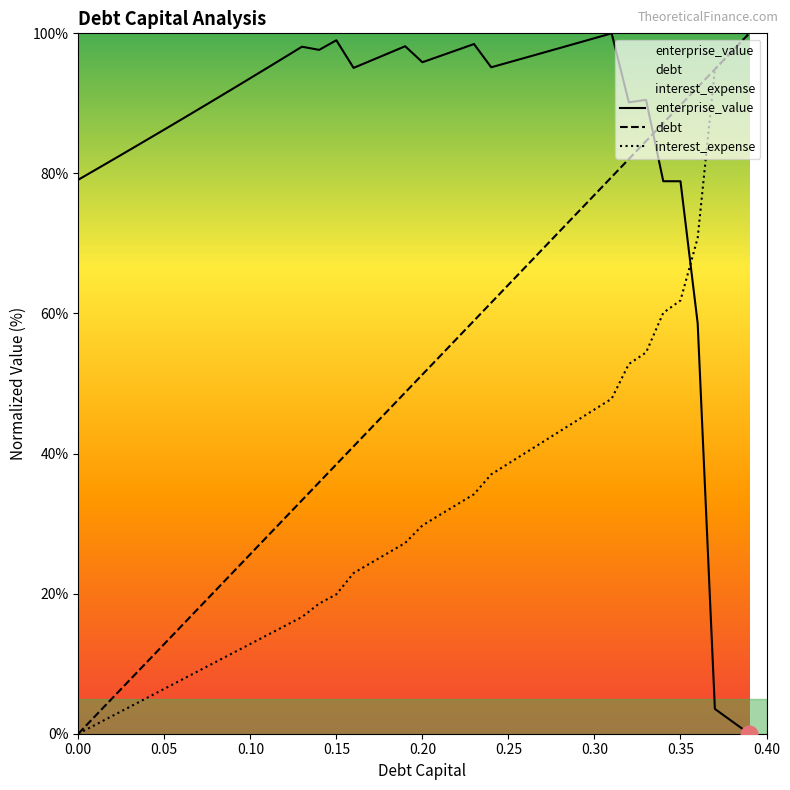

What is the highest value of the debt_capital series?

100.0